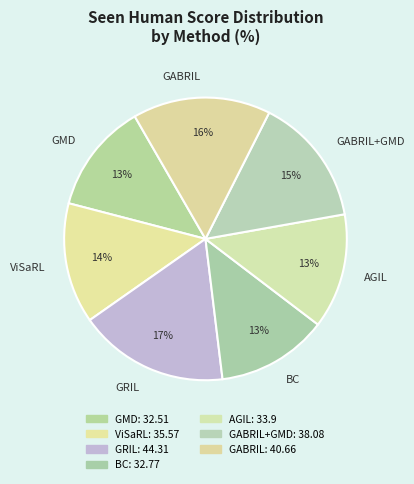

Is there any slice that represents more than half of the pie?

No